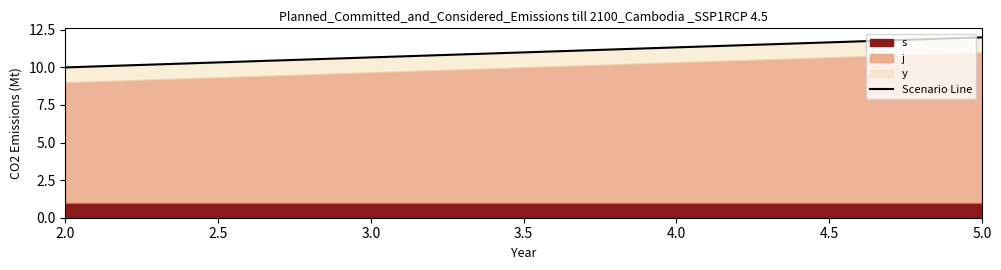

Count the number of categories in the chart.

2